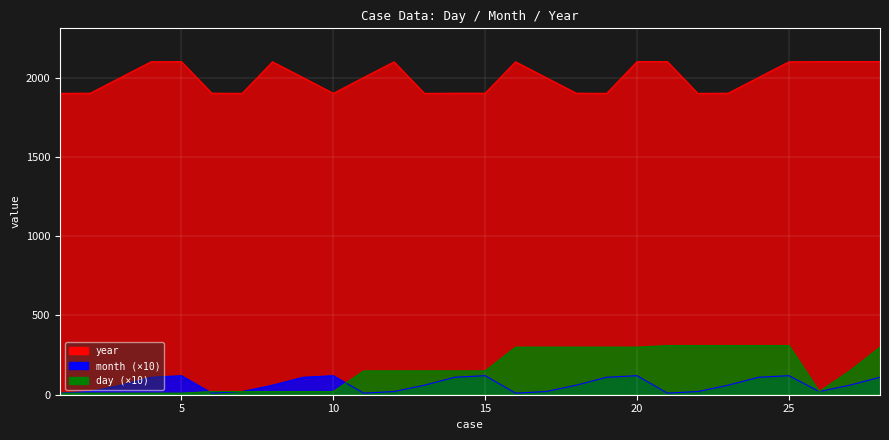

At which label does day reach its minimum?

1